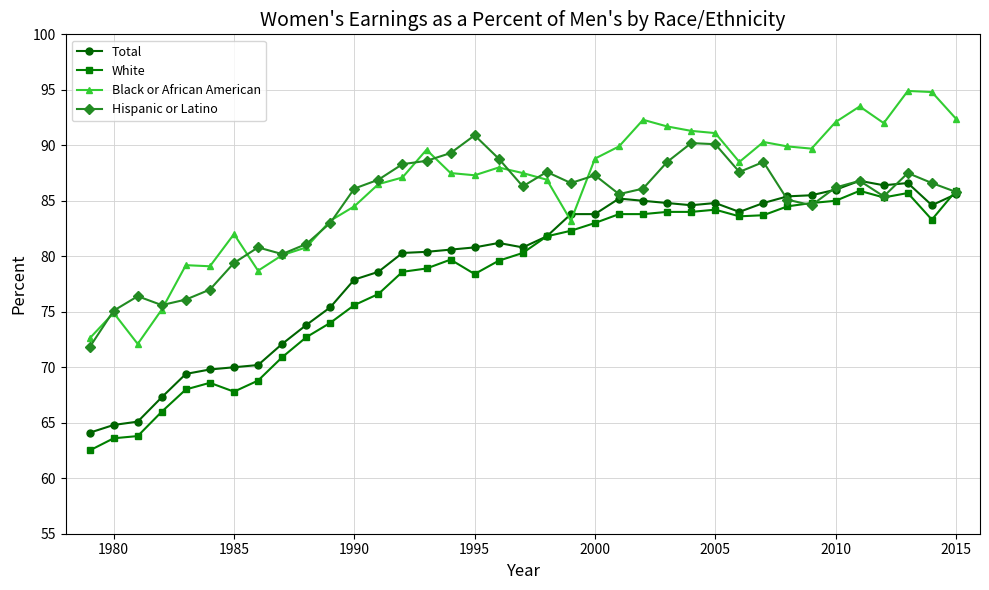

What is the minimum value for Total?

64.1